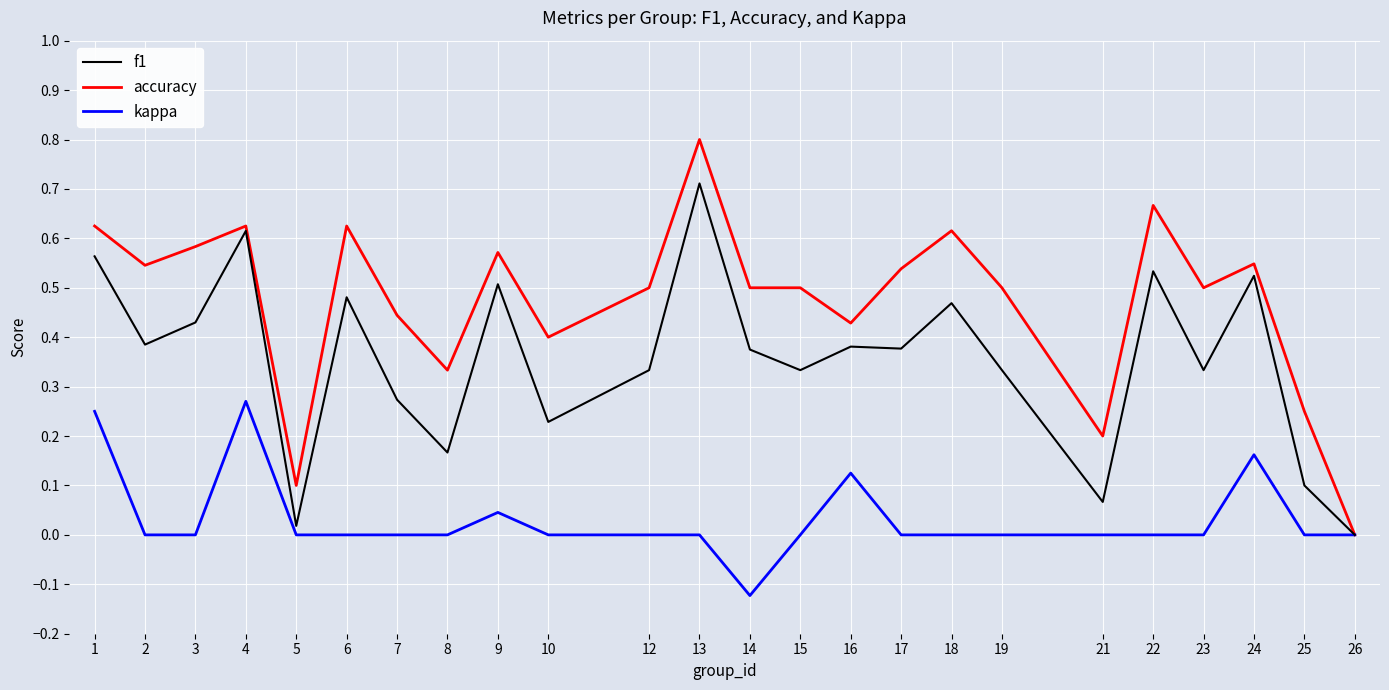

What is the sum of all f1 values?

8.5